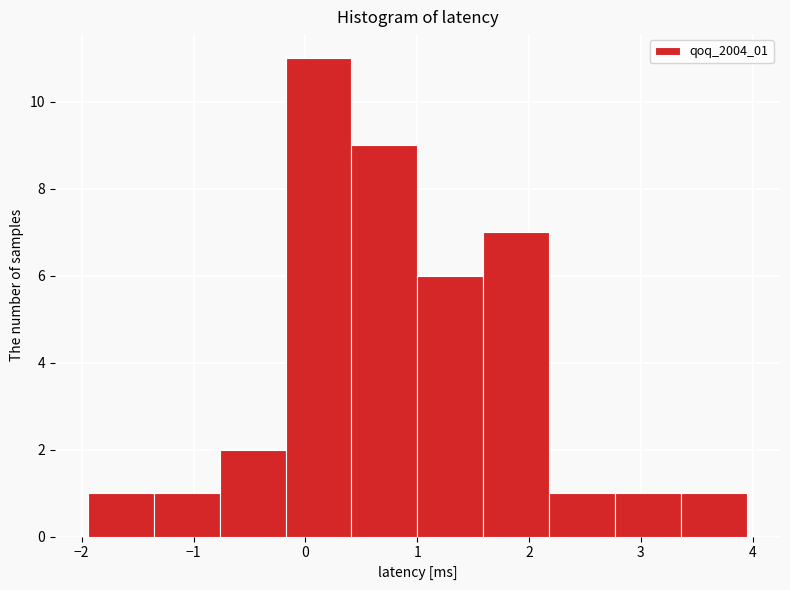

Which range on the x-axis has the tallest bar?

-0.2 to 0.4